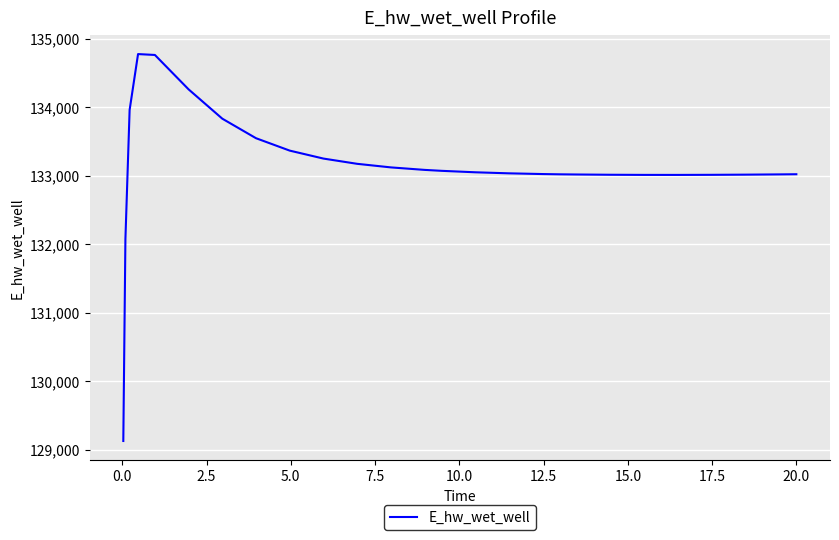

What is the minimum value shown in the chart?

129125.7